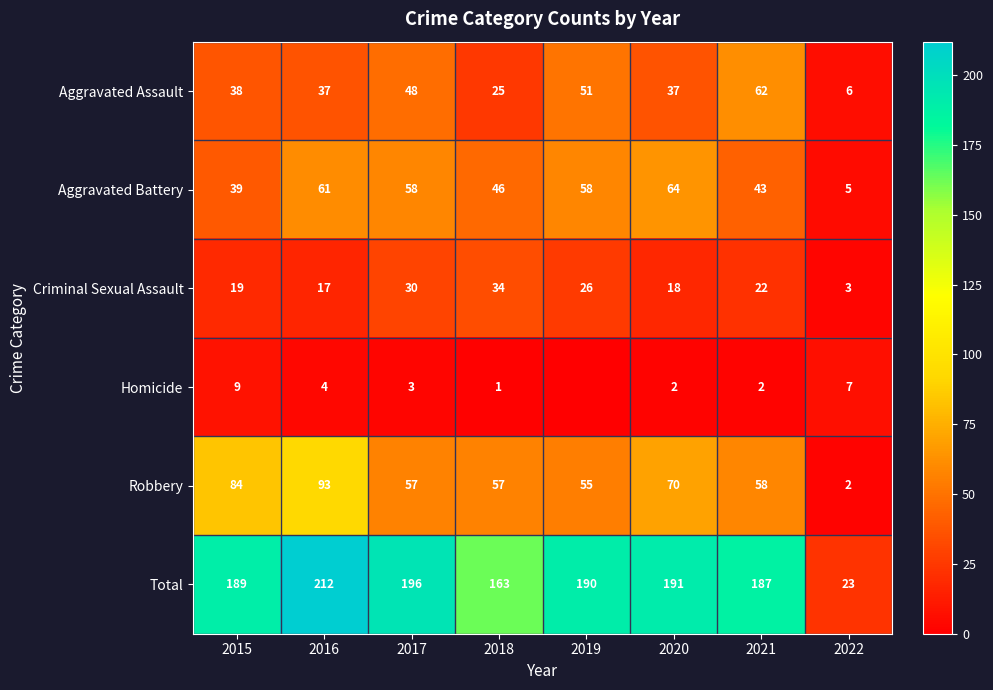

List the labels in order of Aggravated Assault value, smallest first.

2022, 2018, 2016, 2020, 2015, 2017, 2019, 2021